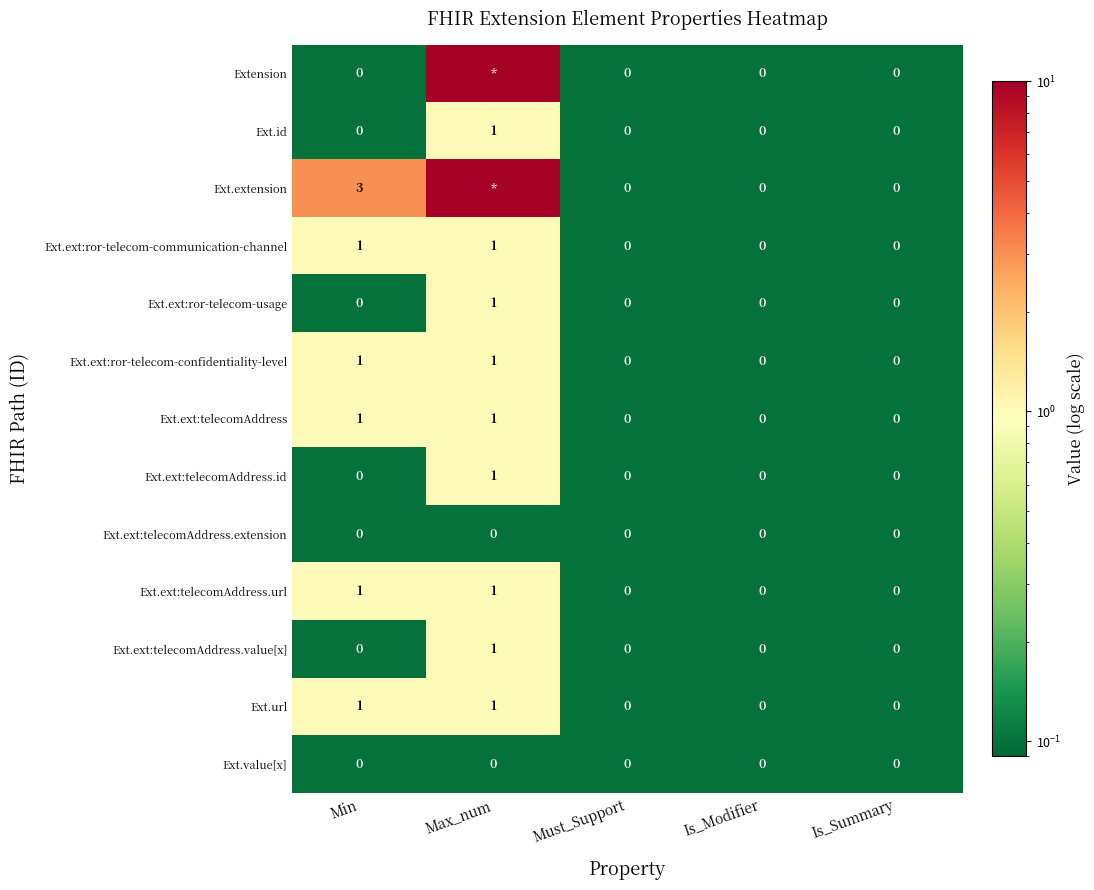

What is the greatest value displayed?

10.0